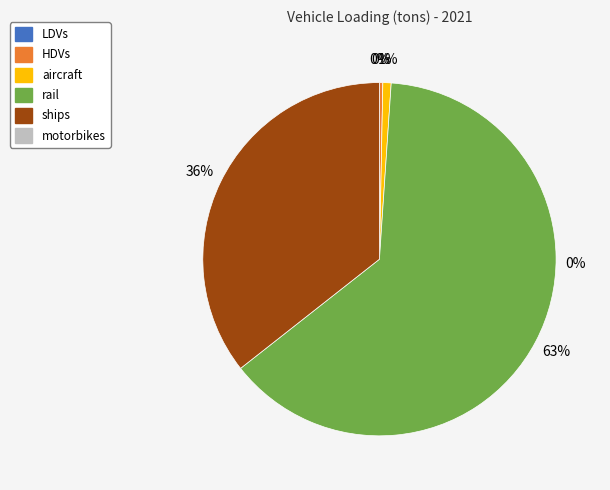

Does any single category account for the majority?

Yes